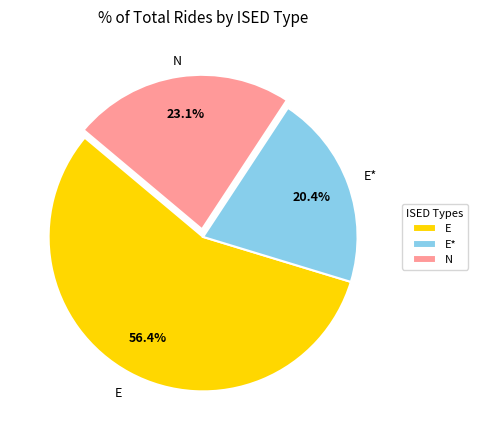

Which category has the biggest portion of the pie?

E